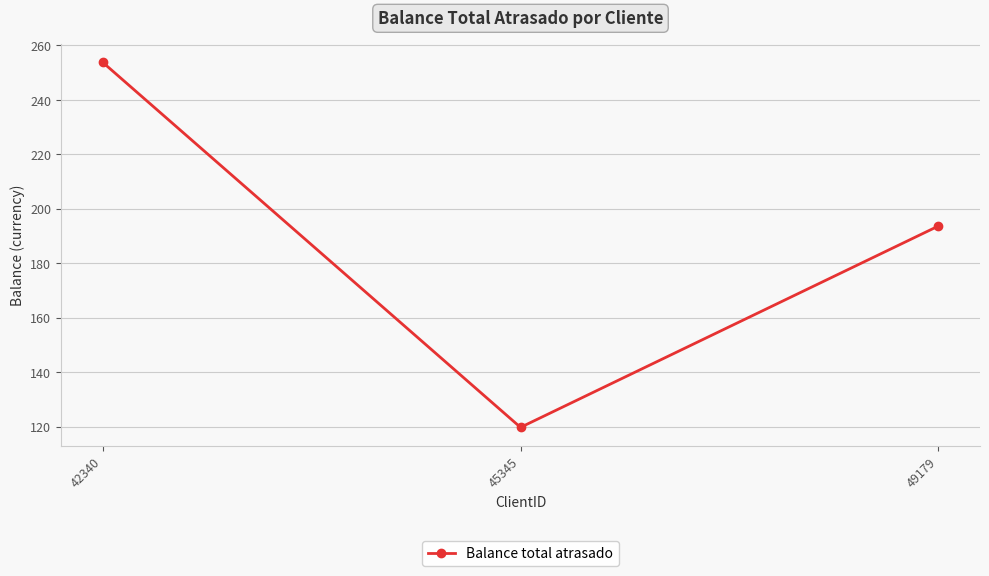

How many data points are less than 193?

1